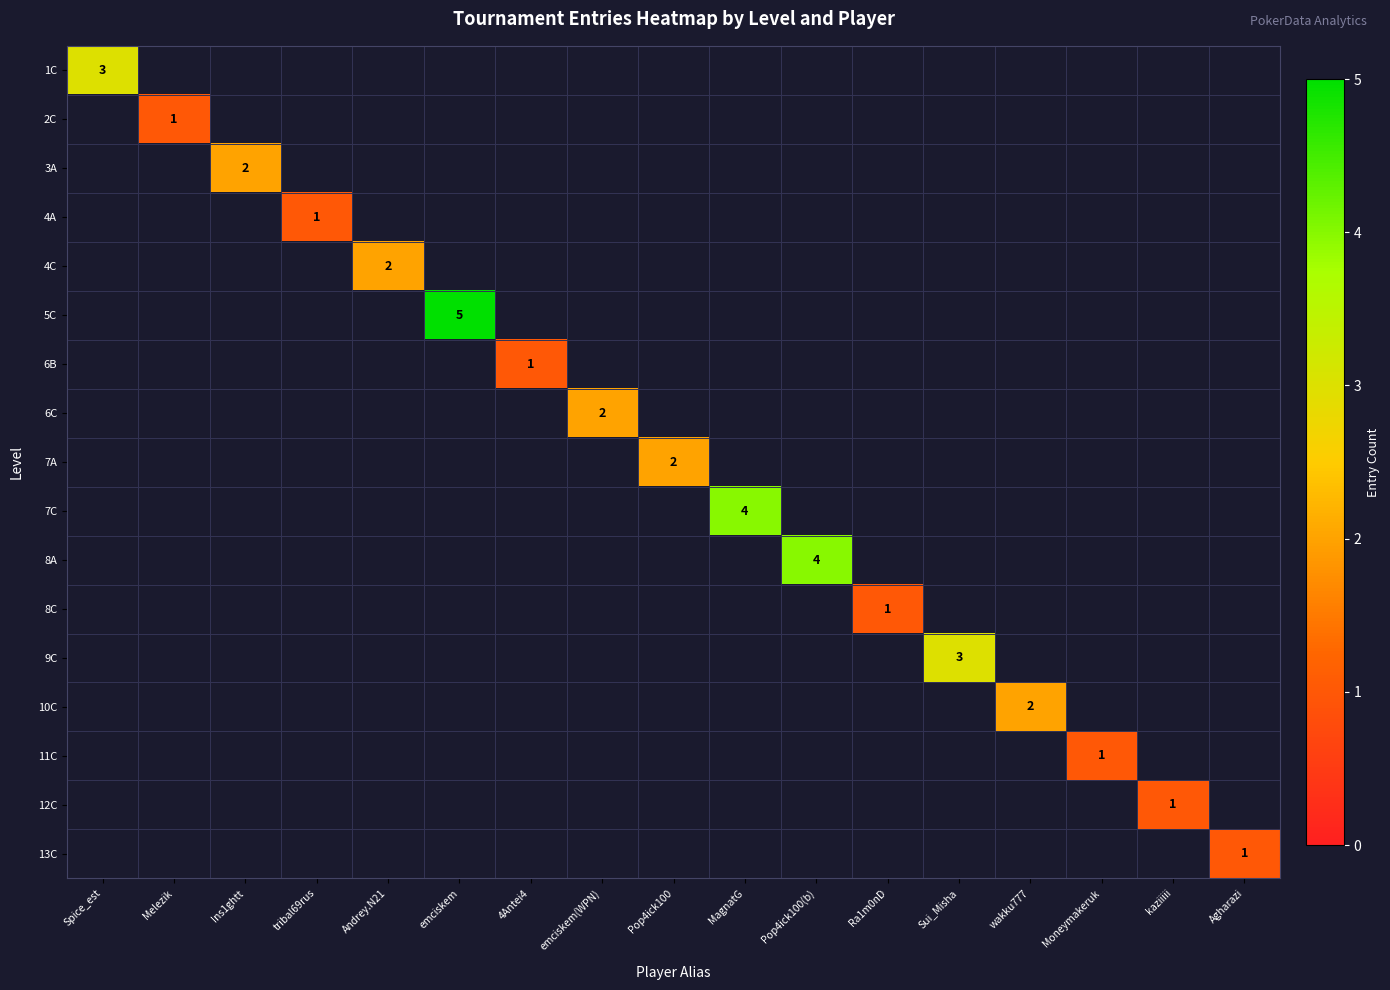

List the labels in order of 9C value, smallest first.

Spice_est, Melezik, Ins1ghtt, tribal69rus, Andrey.N21, emciskem, 4Antei4, emciskem(WPN), Pop4ick100, MagnatG, Pop4ick100(b), Ra1m0nD, Sui_Misha, wakku777, Moneymakeruk, kaziiiii, Agharazi